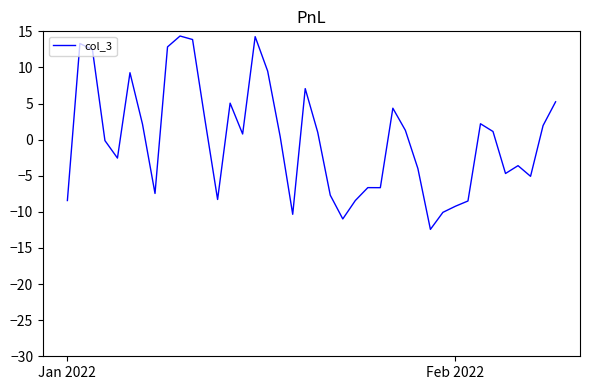

What is the difference between the maximum and minimum values?

26.8